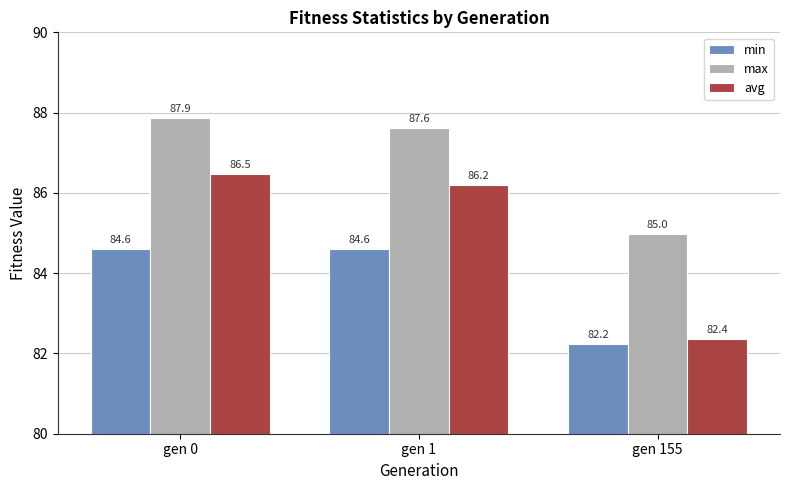

Reading right to left, extract all data points from this chart.

min: 82.2	84.6	84.6
max: 85.0	87.6	87.9
avg: 82.4	86.2	86.5